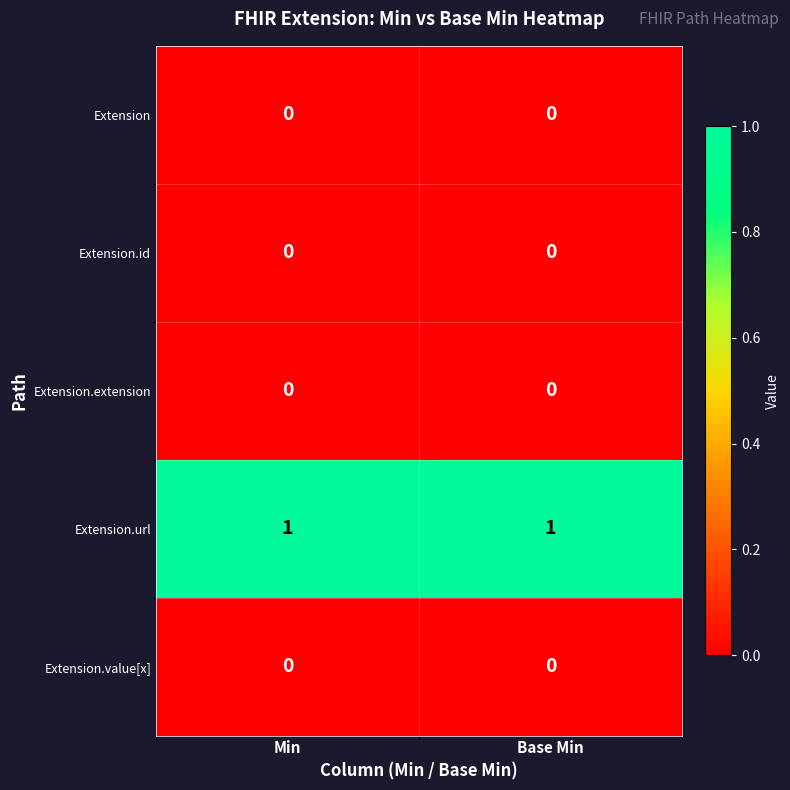

Which series has the largest total across all categories?

Extension.url